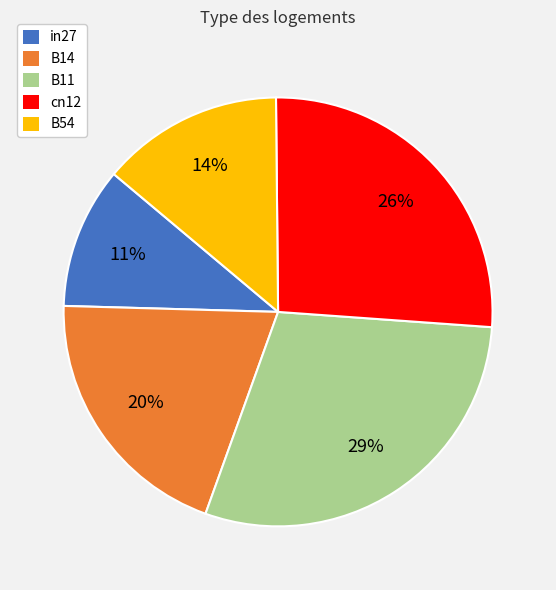

To the nearest percent, what is the average slice percentage?

20%